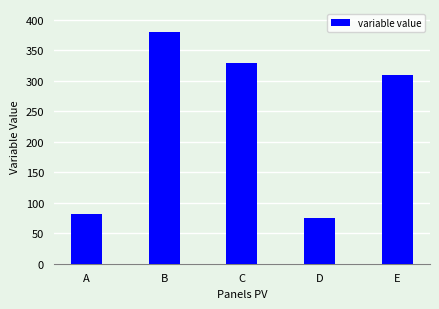

Which label corresponds to the smallest value in the chart?

D